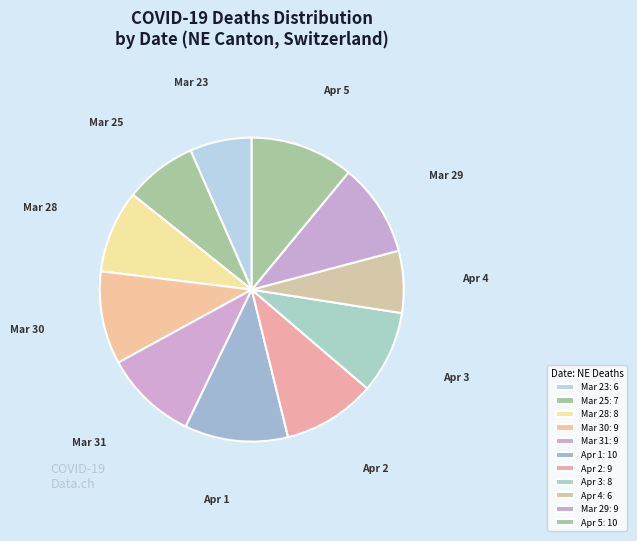

Which slice is the largest?

2020-04-01